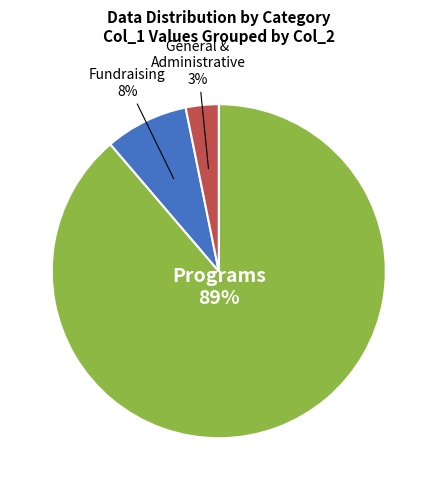

To the nearest percent, what is the difference between the largest and smallest slice percentages?

86%